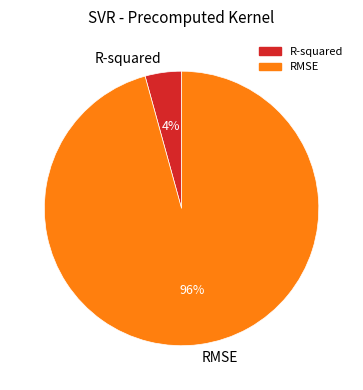

What is the largest slice in the pie chart?

RMSE